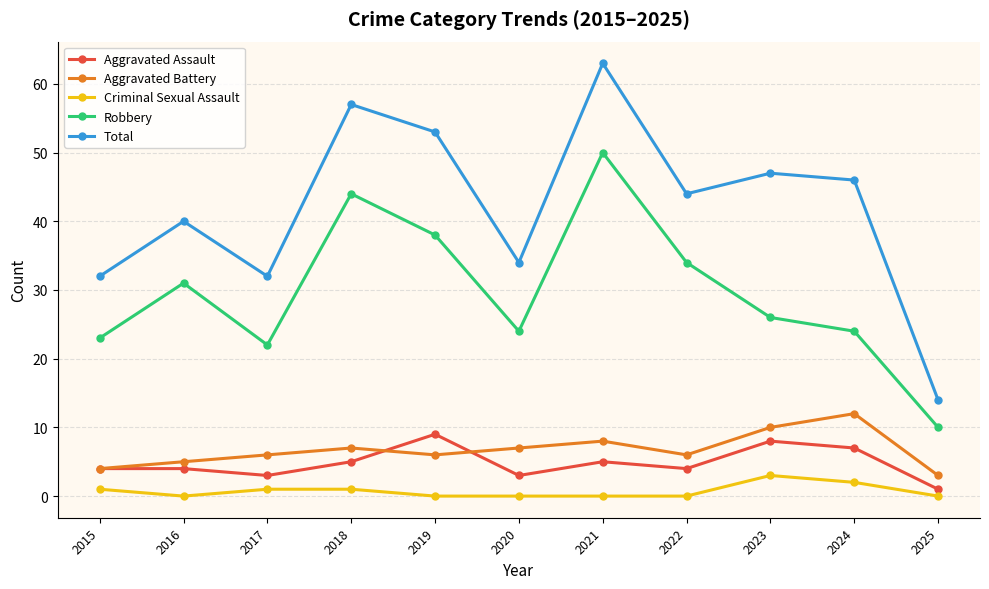

What is the approximate value of Robbery at 2019?

38